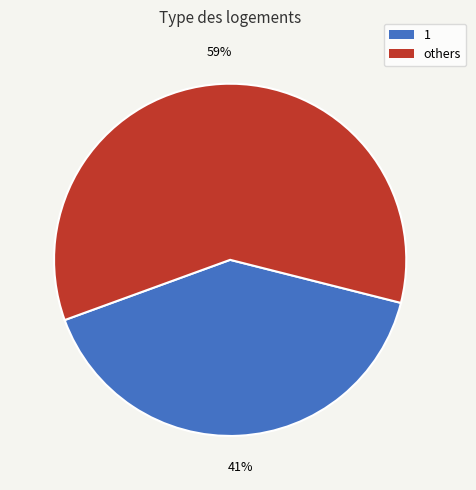

Does 1 represent more than half of the total?

No